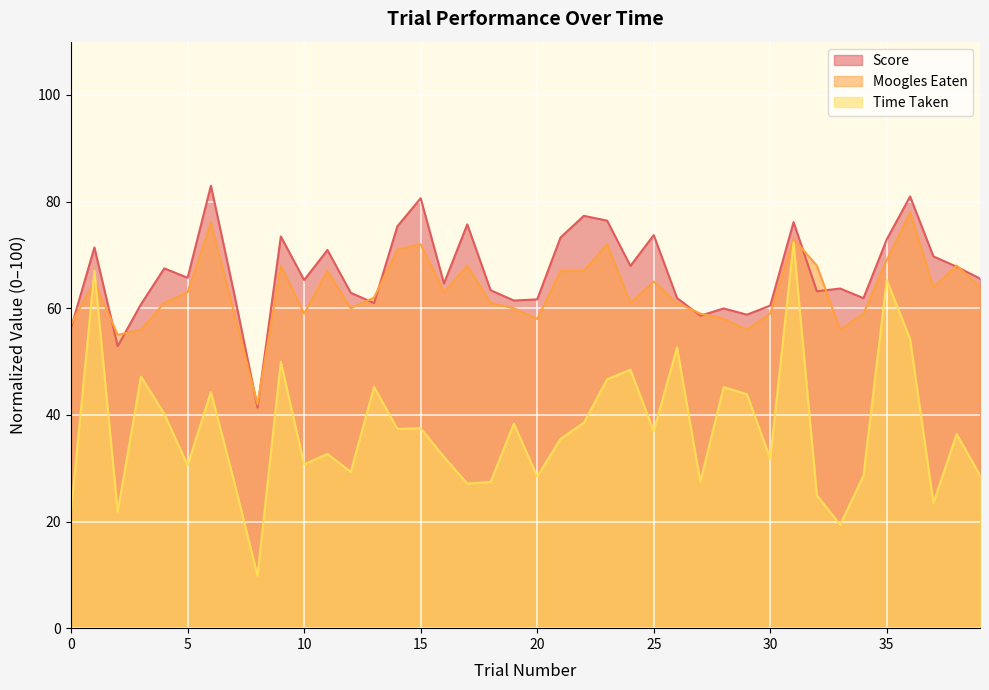

What are all the series names shown in the legend?

Score, Moogles Eaten, Time Taken